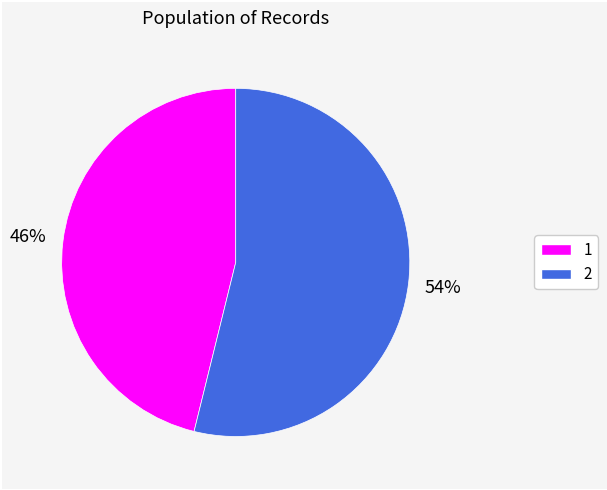

Is the sum of 2 and 1 greater than half?

Yes